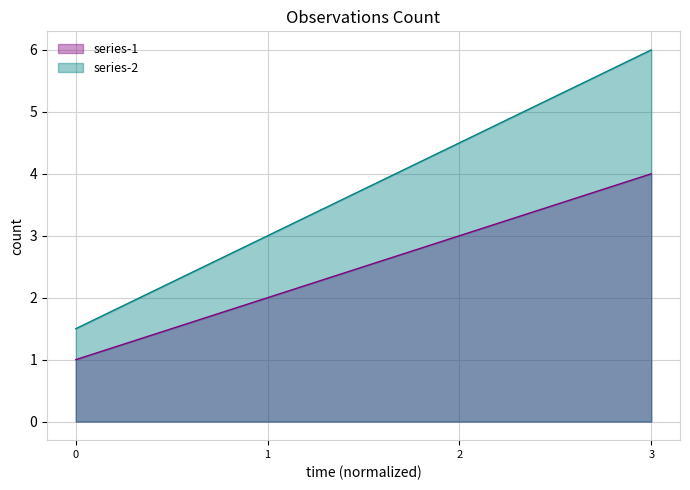

Is it true that series-1 equals 3.0 at 2?

True